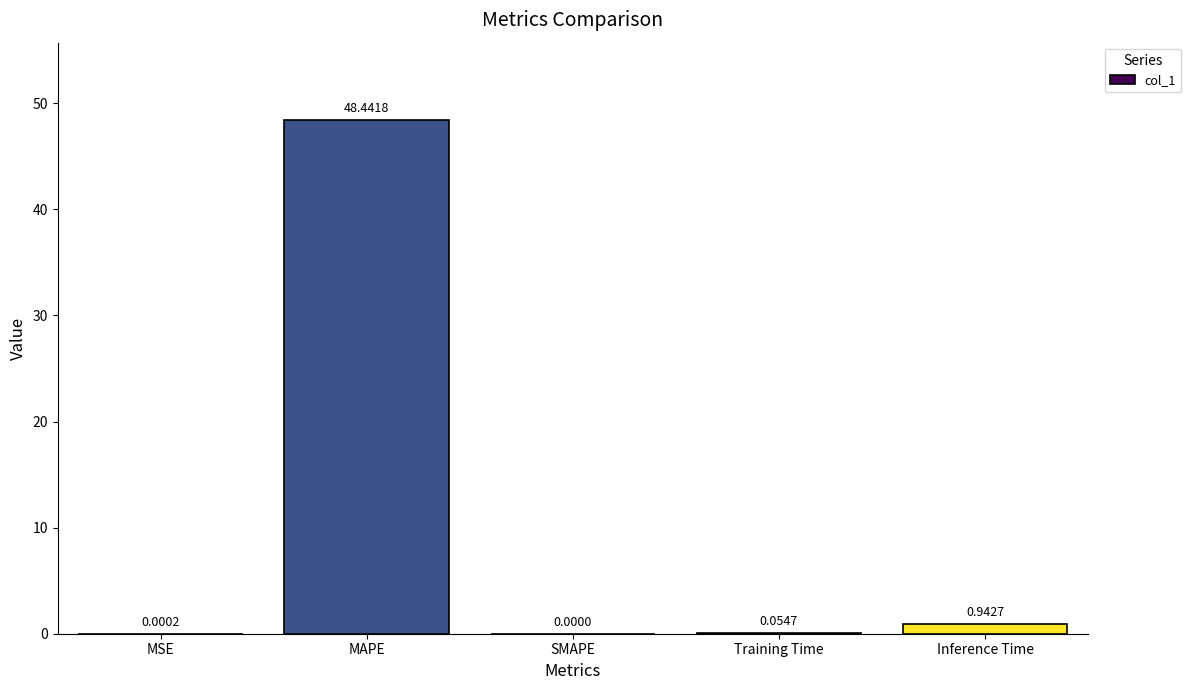

What is the change in value from MSE to Training Time?

+0.1